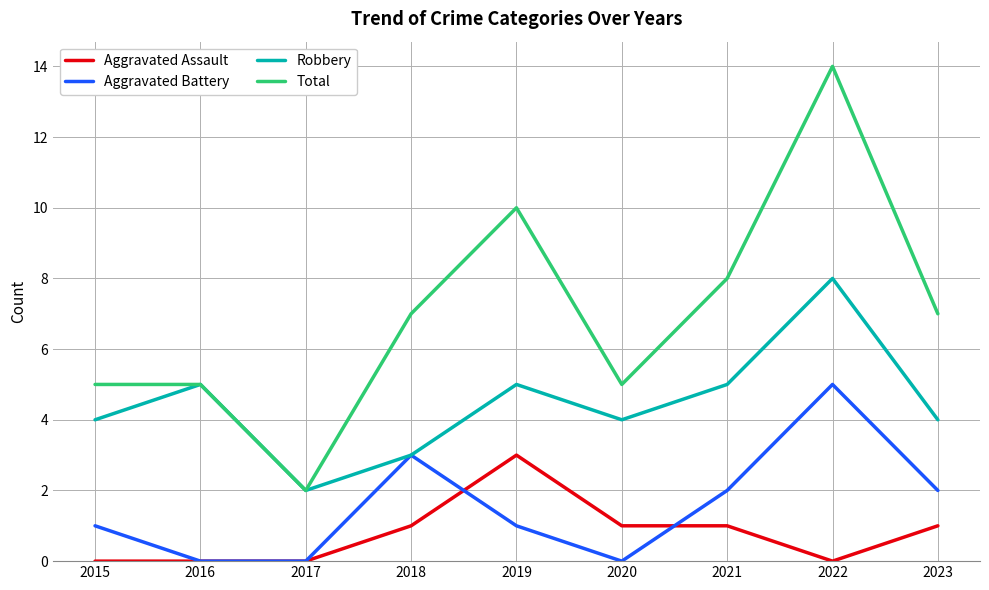

List the series in order of their peak value, lowest first.

Aggravated Assault, Aggravated Battery, Robbery, Total